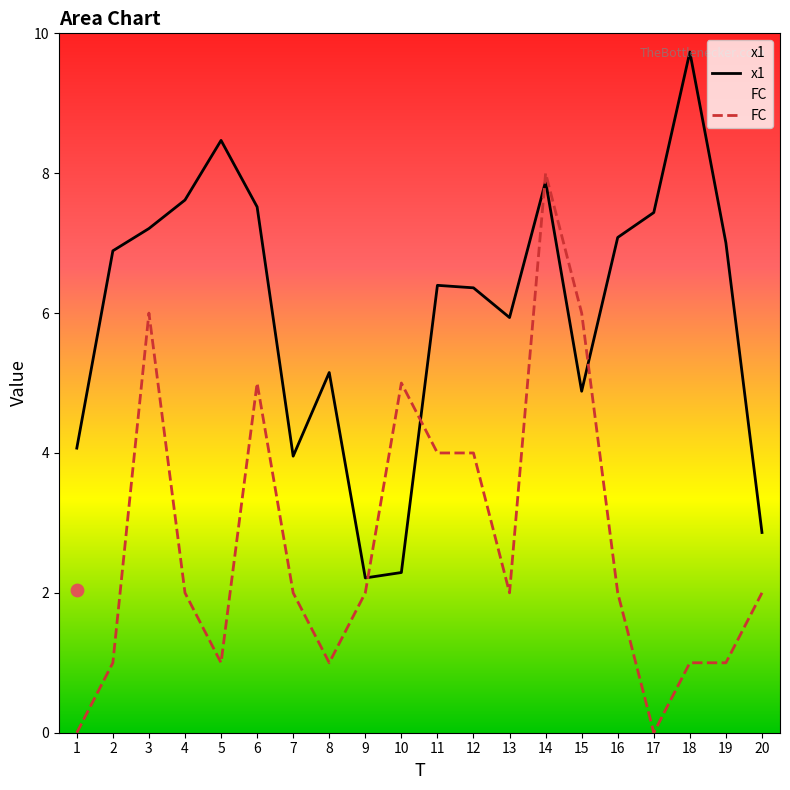

At which category is the sum across all series the highest?

14